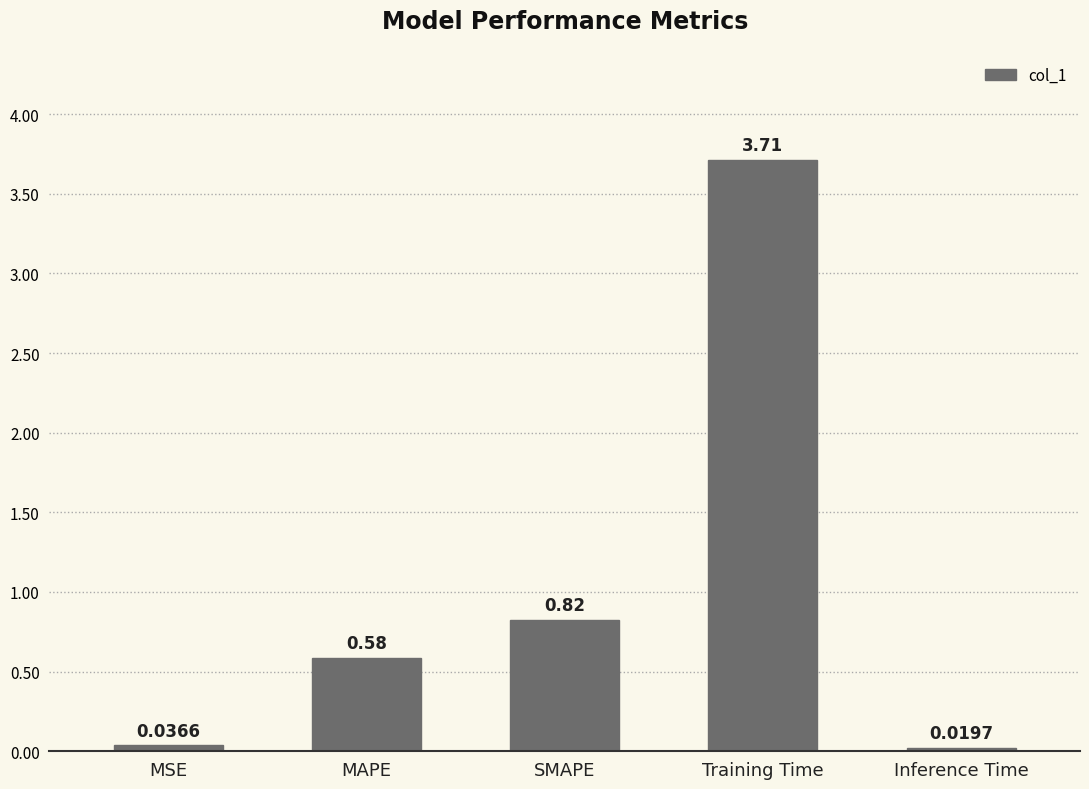

Which category has the highest value across all series?

Training Time